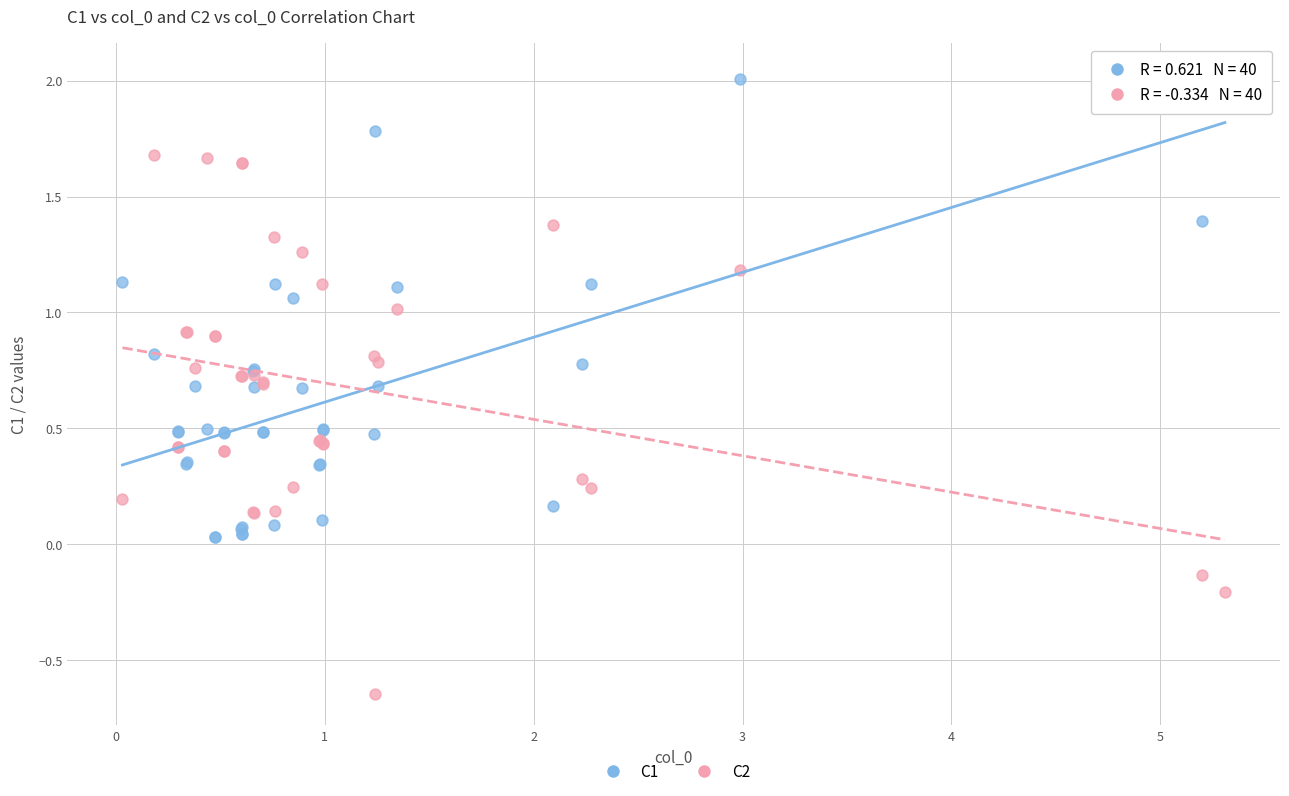

Which series contains the lowest Y value?

C2